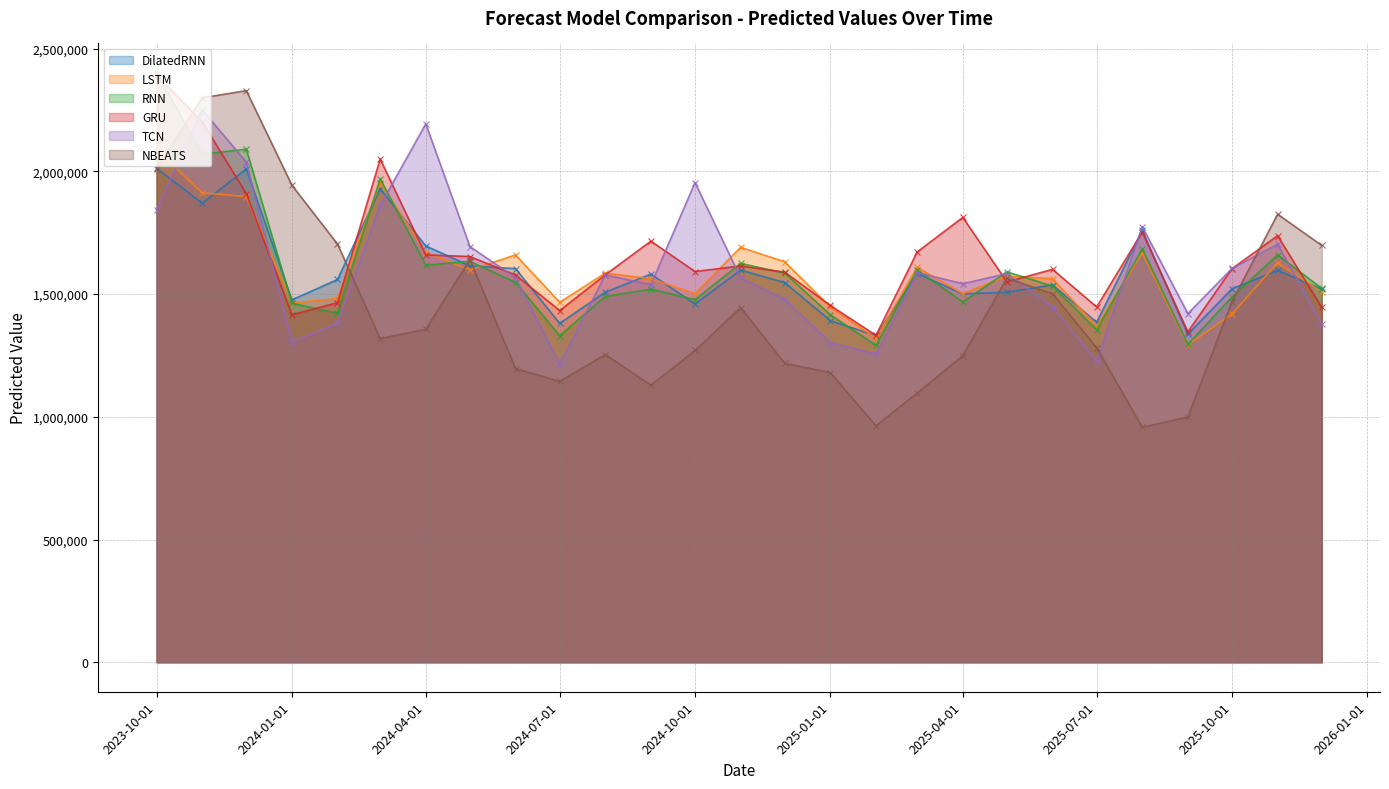

What is the label of the 6th point from the right?

2025-07-01